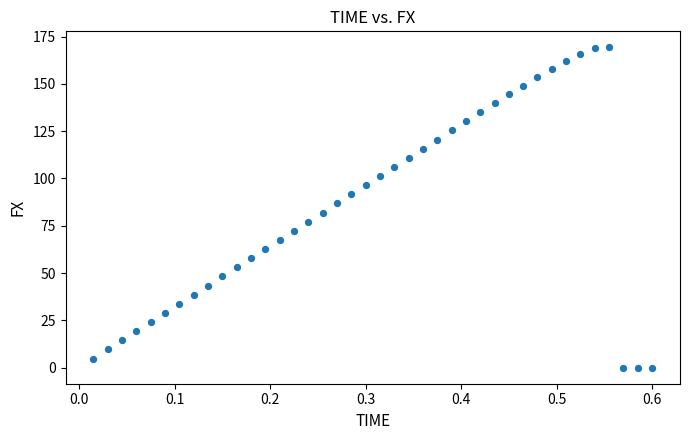

What is the range of Y values (max minus min)?

169.3